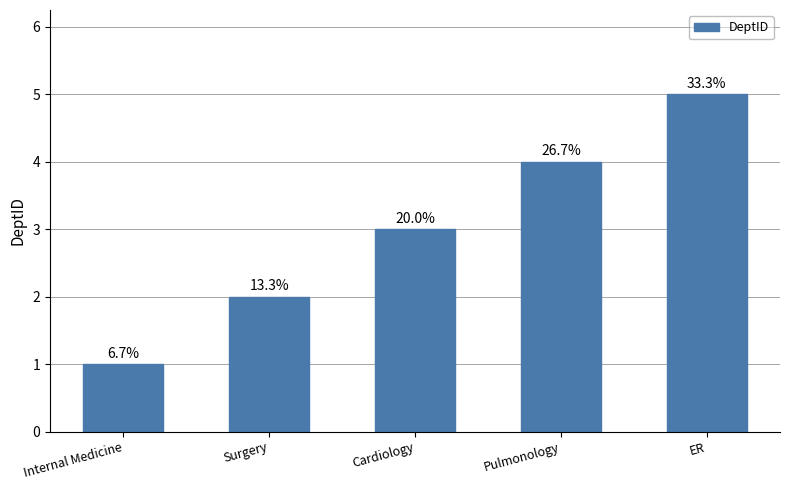

Approximately how many times larger is the value at Internal Medicine compared to ER?

0.2